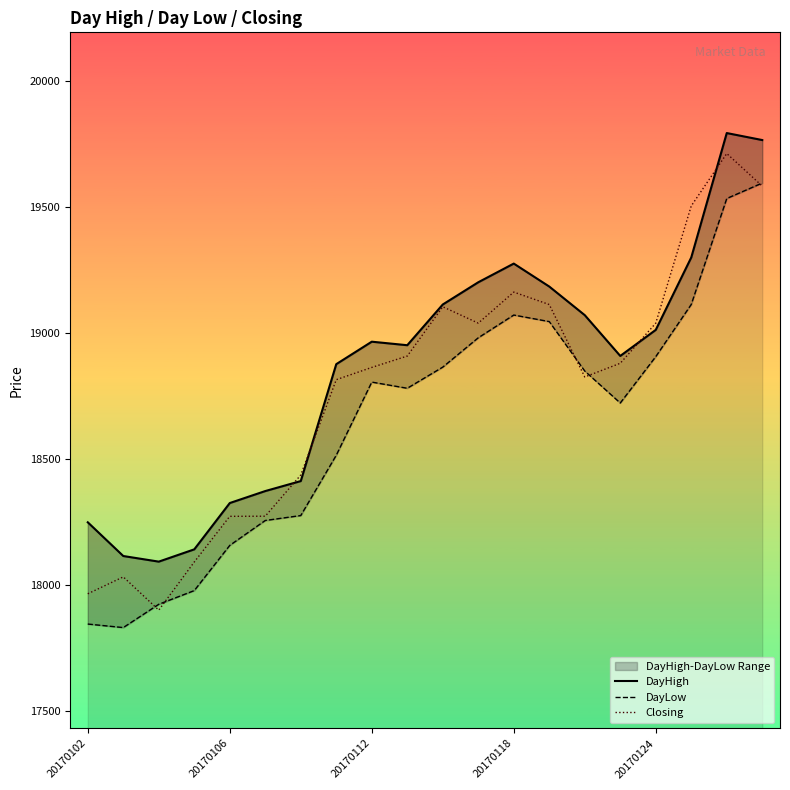

What is the value of the DayLow point at the 19th from the left?

19534.9